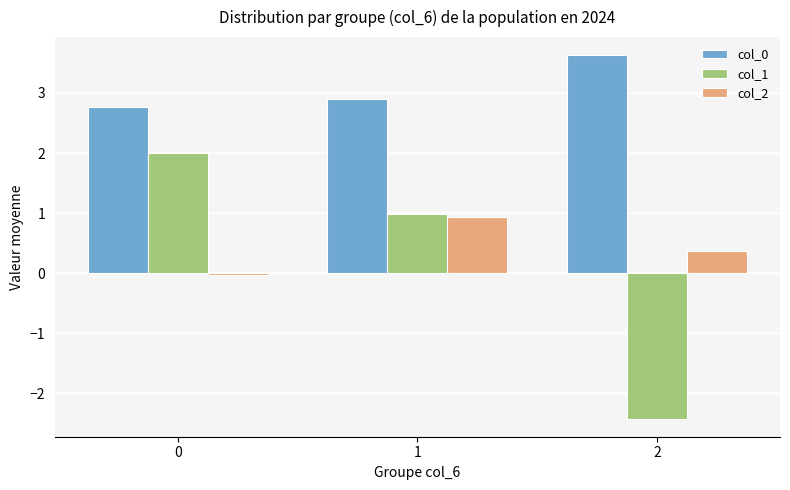

What is the sum of all col_0 values?

9.3